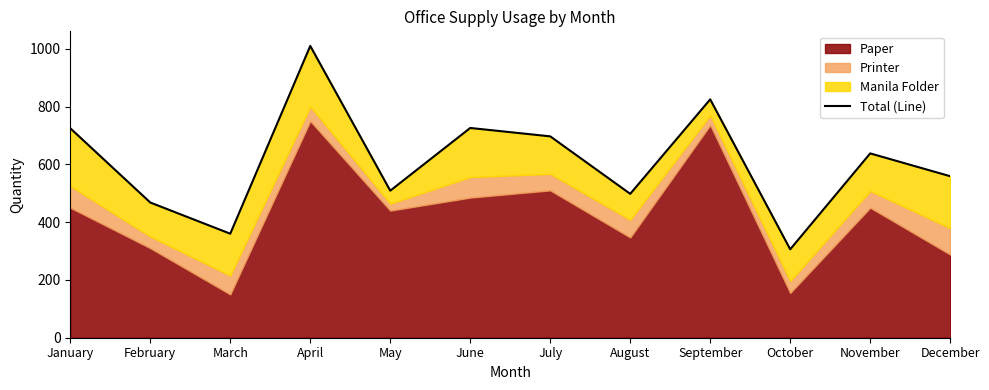

What is the ratio of the value at November to the value at October?

2.1